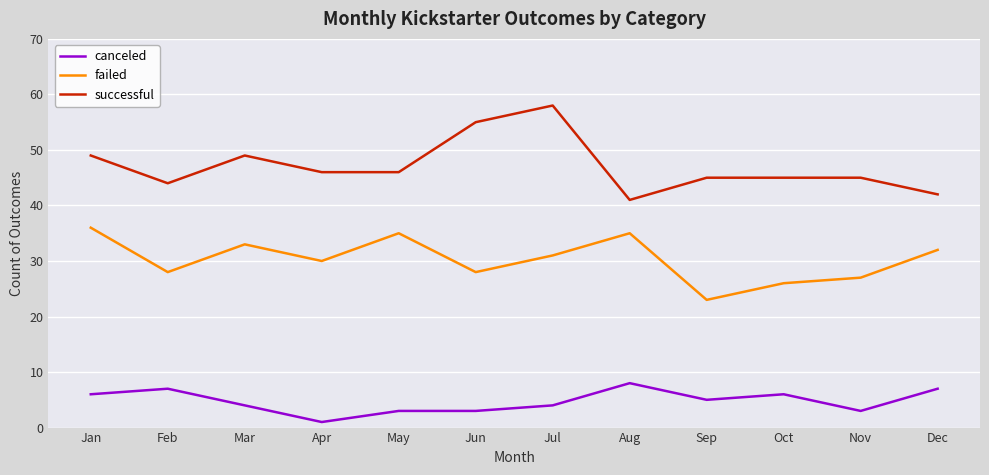

Rank the series at Dec from lowest to highest value.

canceled, failed, successful